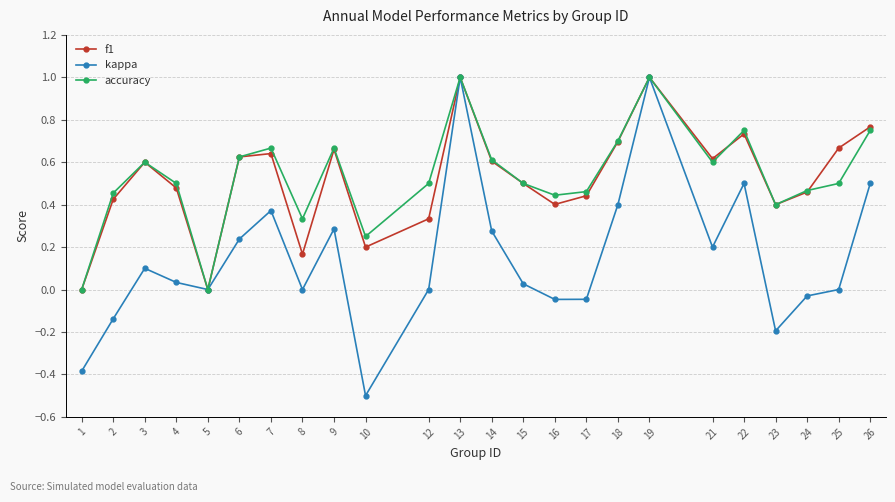

The value of kappa at 10 is -0.3. True or false?

False